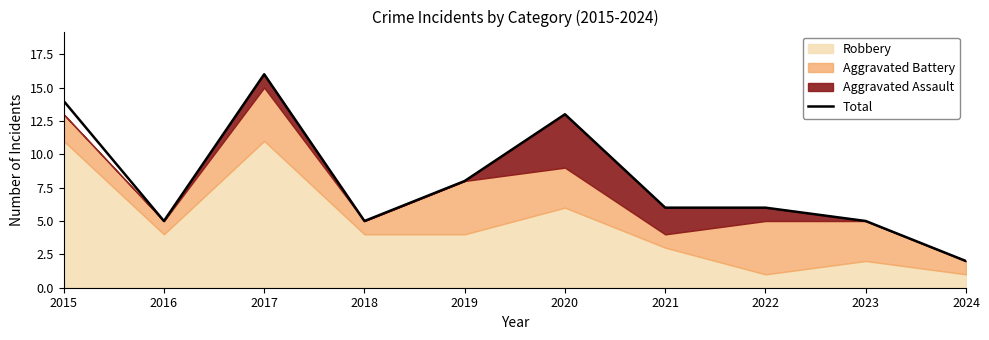

Reading left to right, extract all data points from this chart.

14	5	16	5	8	13	6	6	5	2